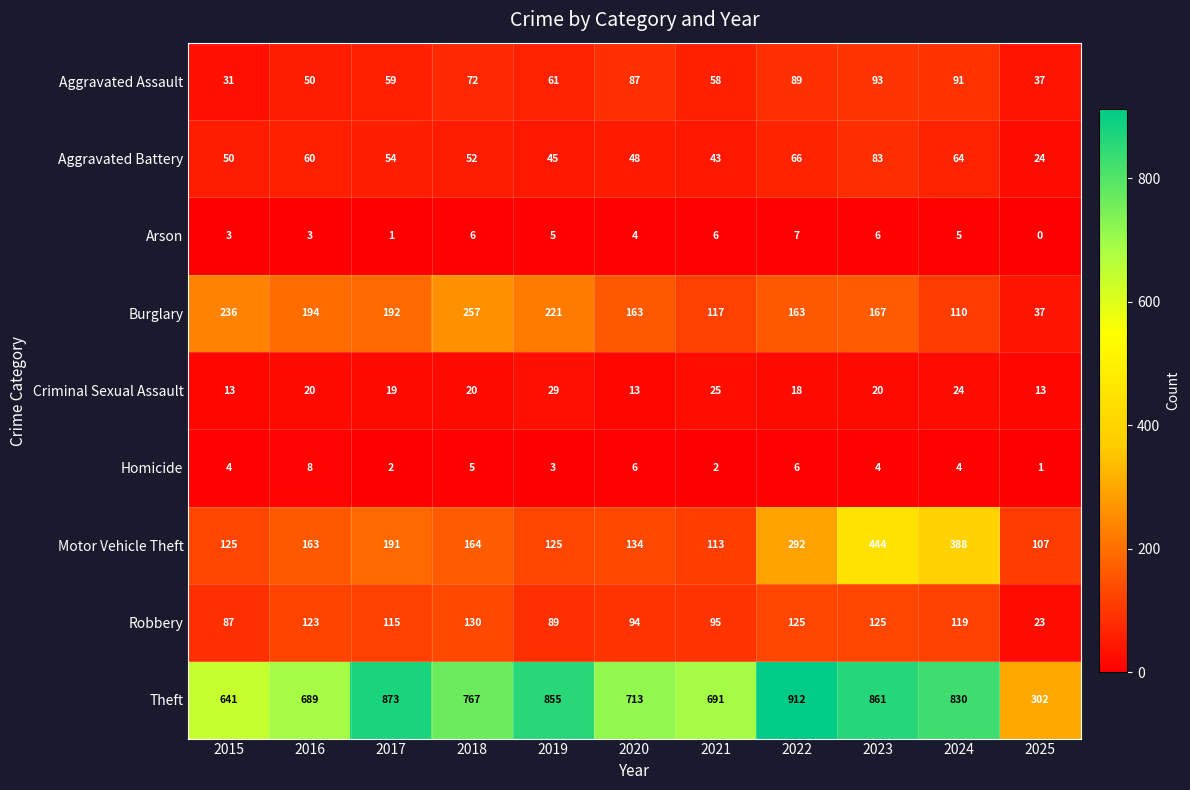

Rank the series by their maximum value, from highest to lowest.

Theft, Motor Vehicle Theft, Burglary, Robbery, Aggravated Assault, Aggravated Battery, Criminal Sexual Assault, Homicide, Arson